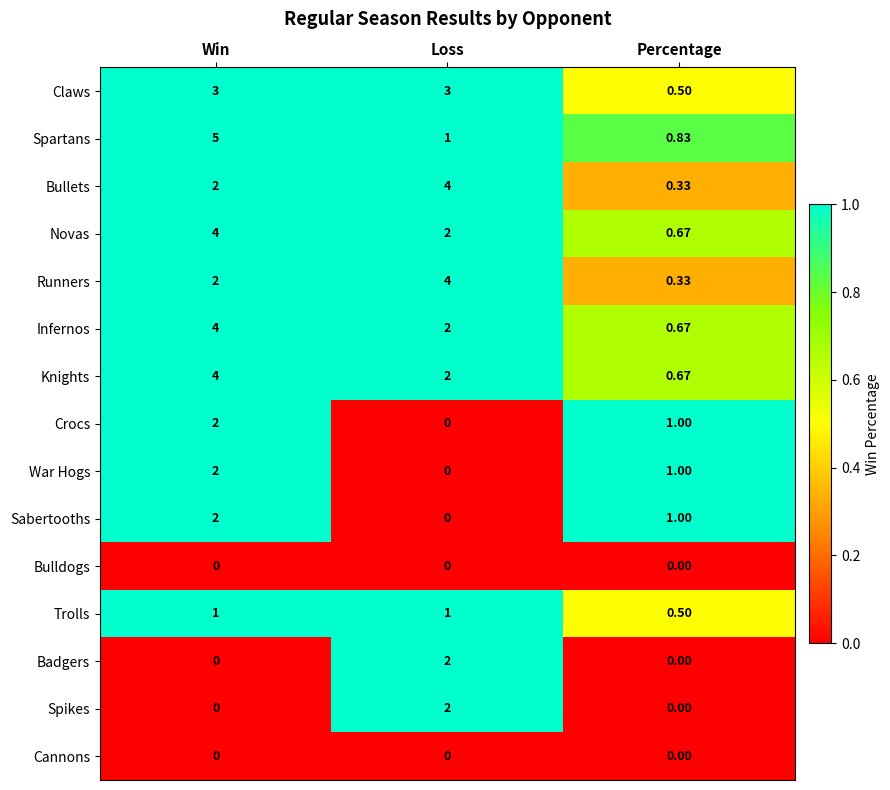

Where does the Novas series first go above 2?

Win